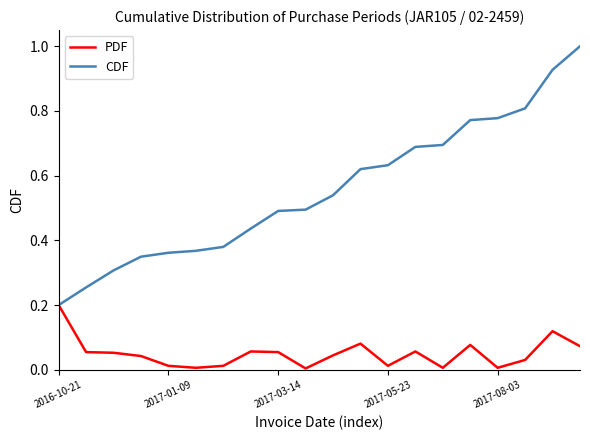

What is the sum of all CDF values?

11.1